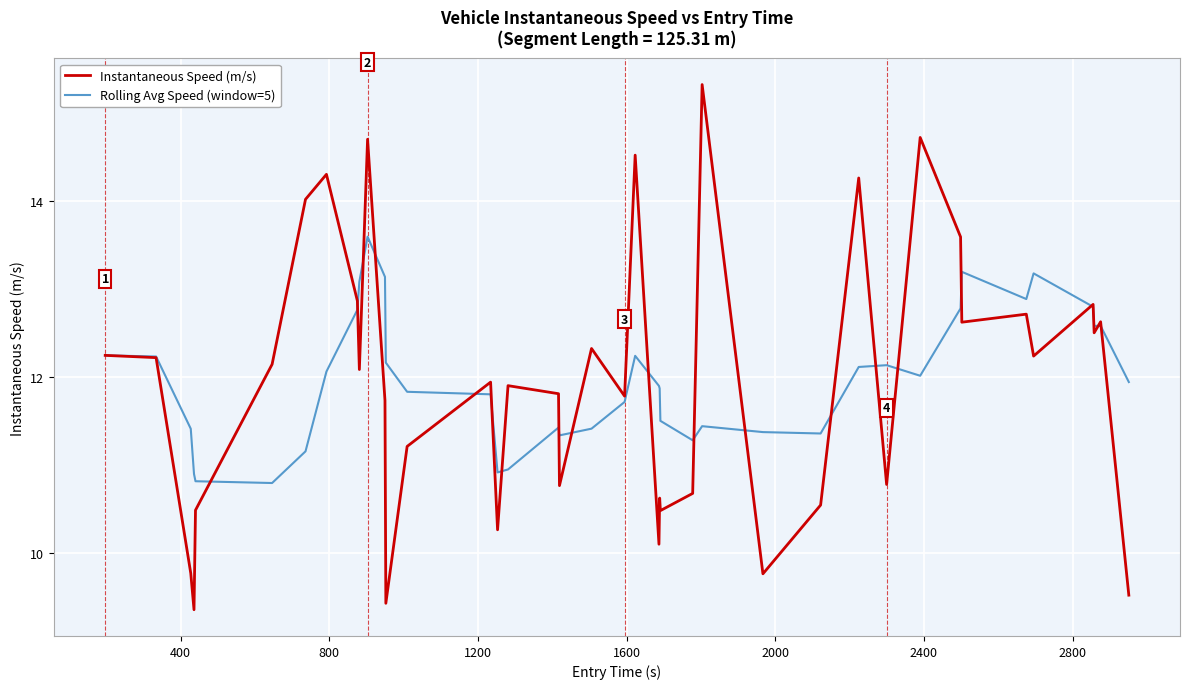

What is the greatest value displayed?

15.3